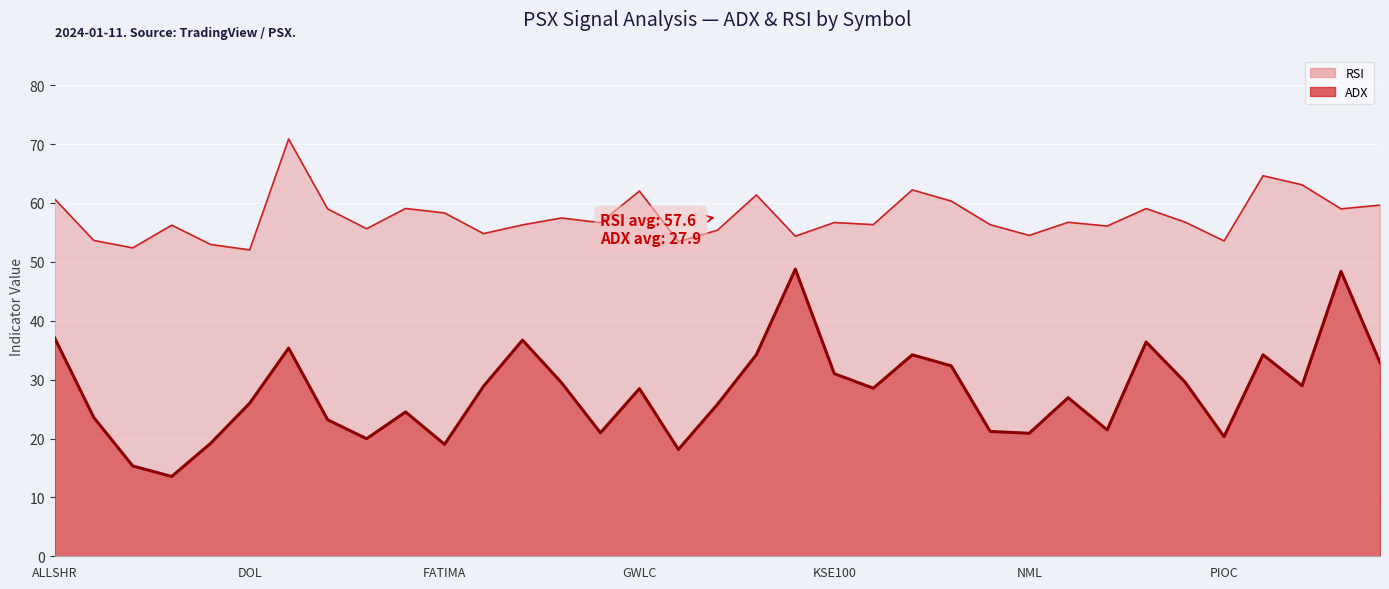

In RSI, how many points are lower than both neighbors (excluding endpoints)?

12